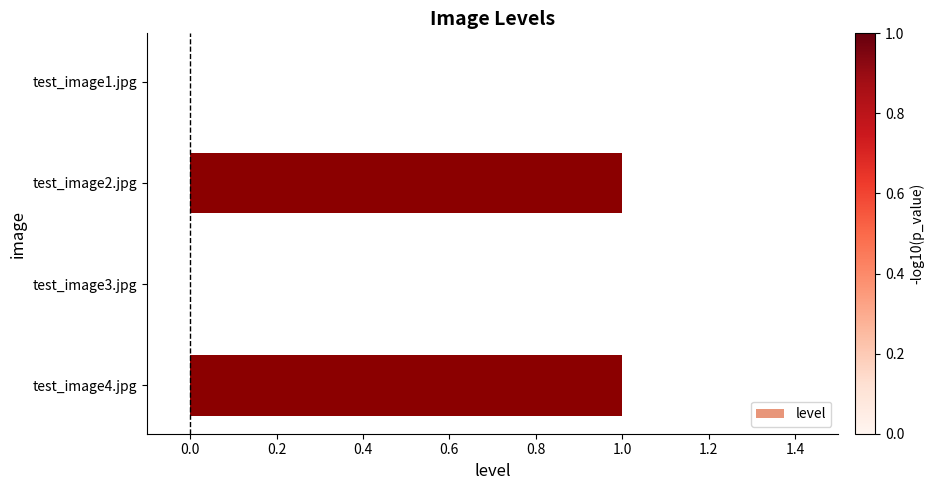

Reading bottom to top, list all the values displayed in this chart.

test_image4.jpg=1	test_image3.jpg=0	test_image2.jpg=1	test_image1.jpg=0